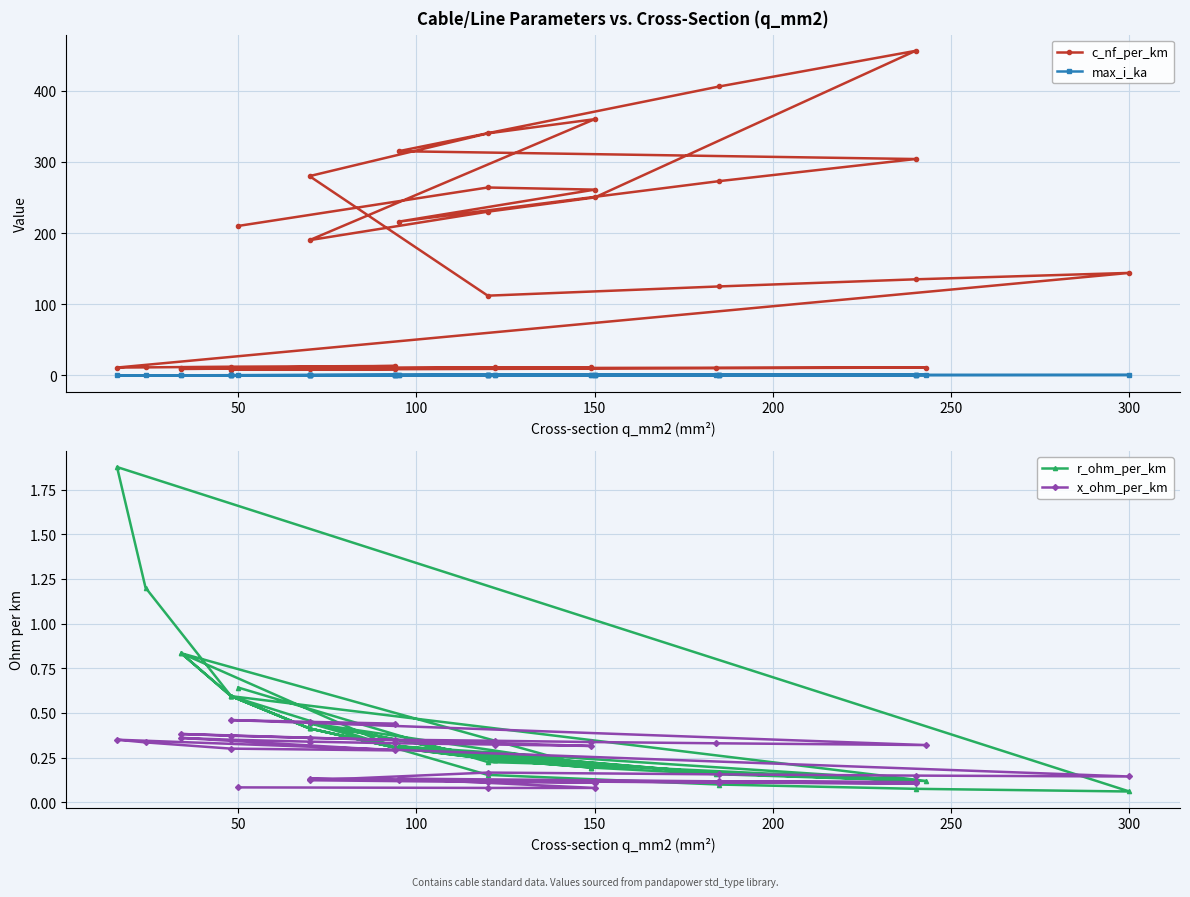

What is the difference between the maximum and minimum values in the x_ohm_per_km series?

0.4